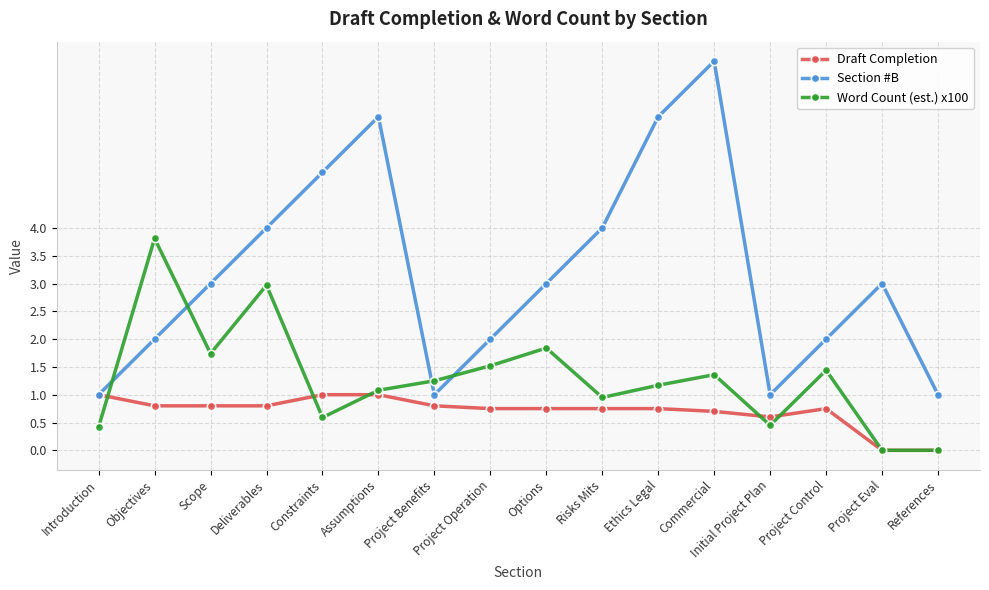

At which category does Word Count (est.) x100 reach its first local peak?

Objectives